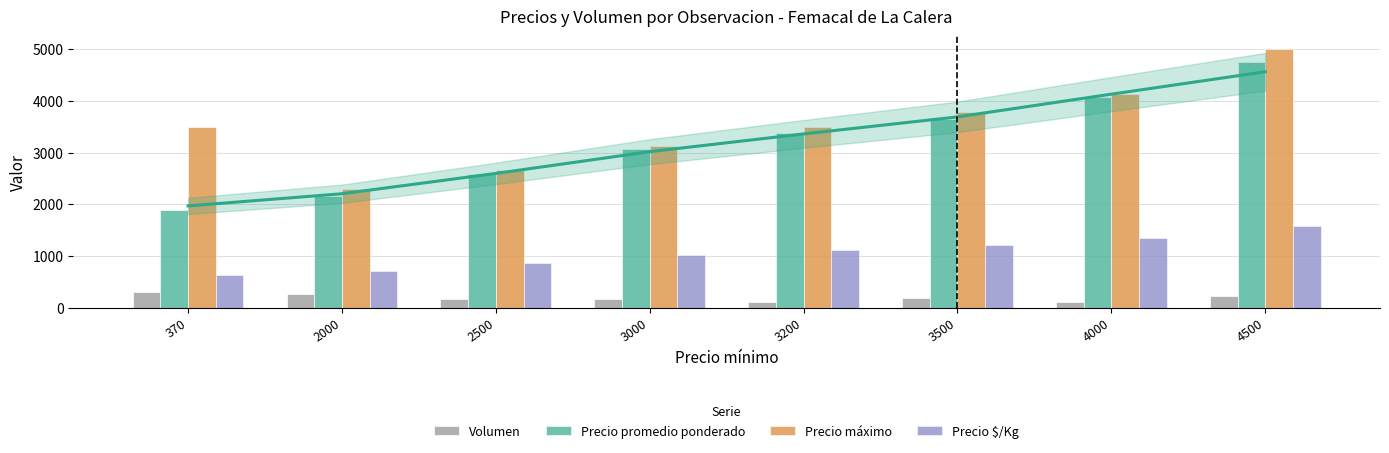

How many bars are there in total?

32